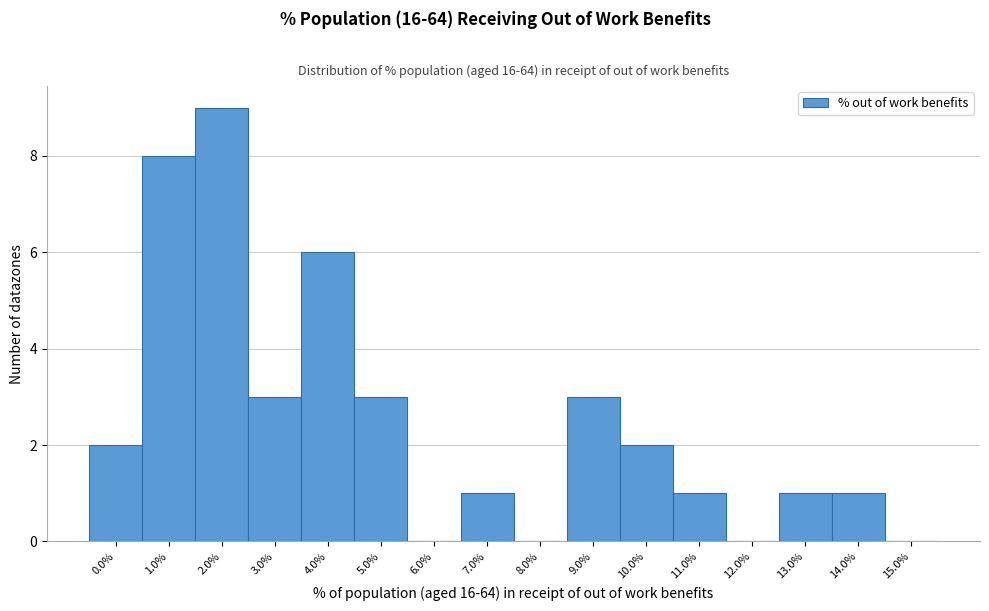

Reading left to right, list all the values displayed in this chart.

0.0%=2	1.0%=8	2.0%=9	3.0%=3	4.0%=6	5.0%=3	6.0%=0	7.0%=1	8.0%=0	9.0%=3	10.0%=2	11.0%=1	12.0%=0	13.0%=1	14.0%=1	15.0%=0